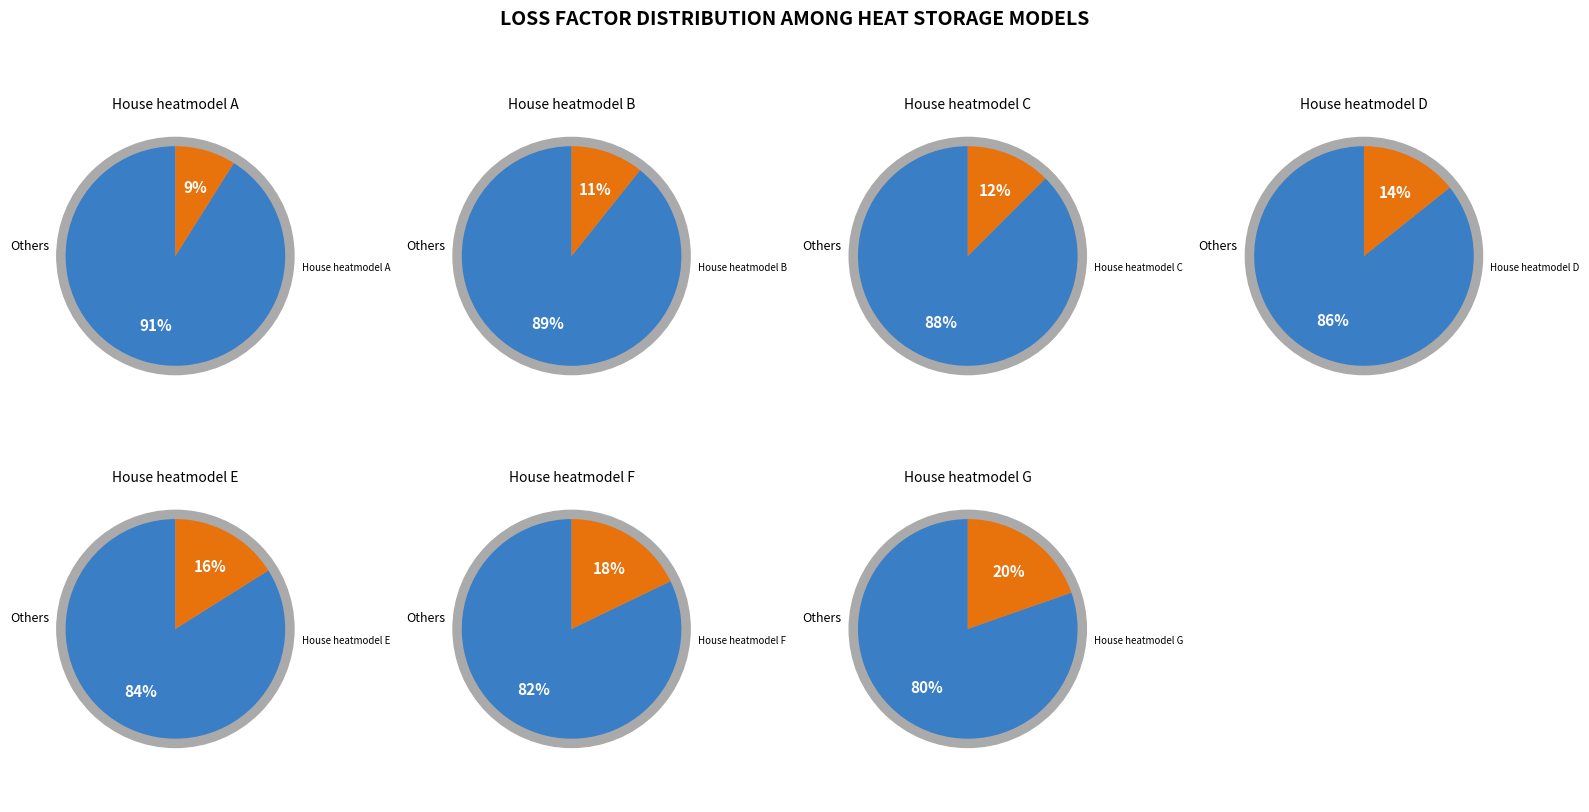

Count the number of slices in the pie.

7